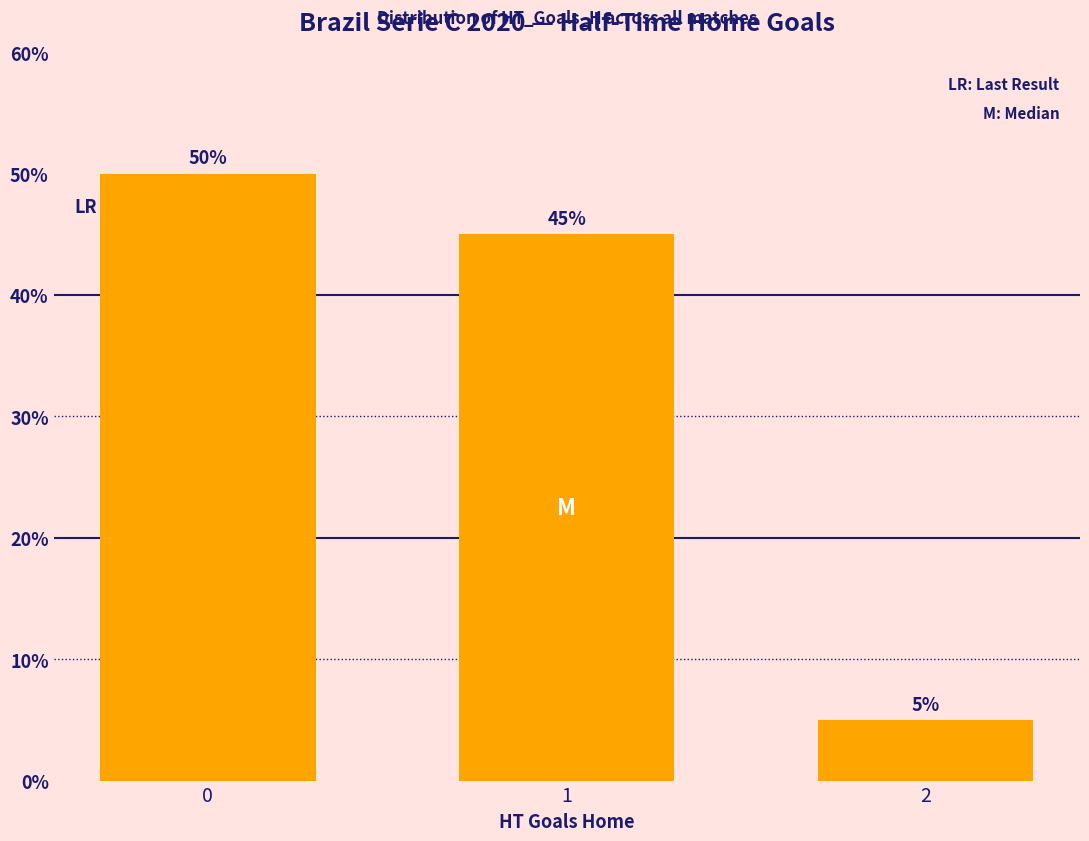

Reading left to right, what are all the values shown in this chart?

0=50	1=45	2=5